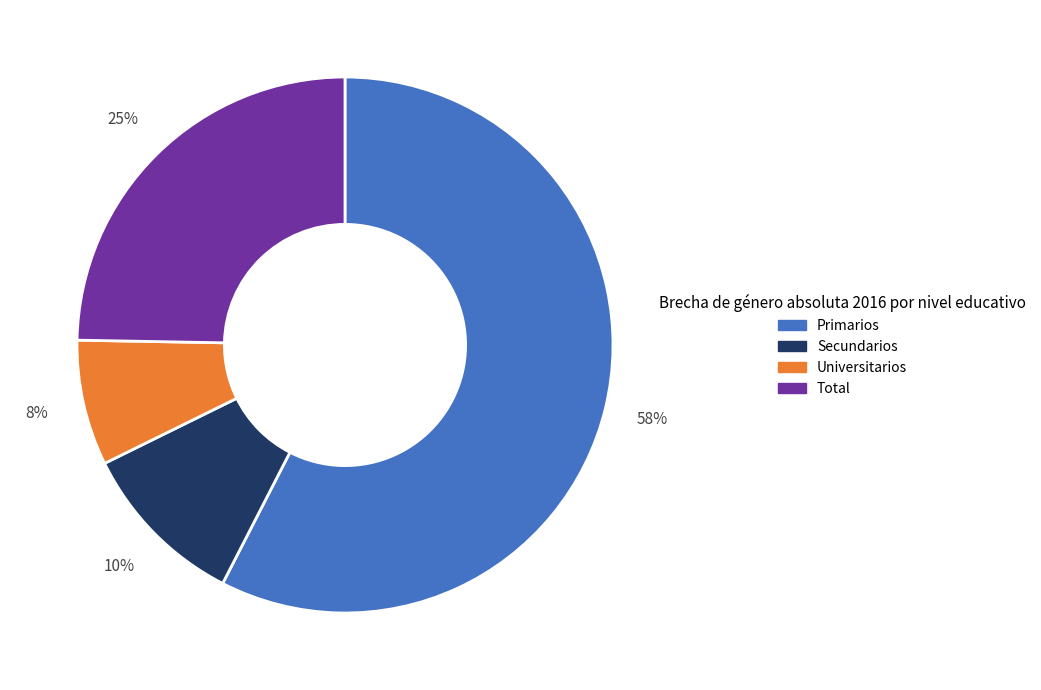

To the nearest percent, what portion does Total represent?

25%